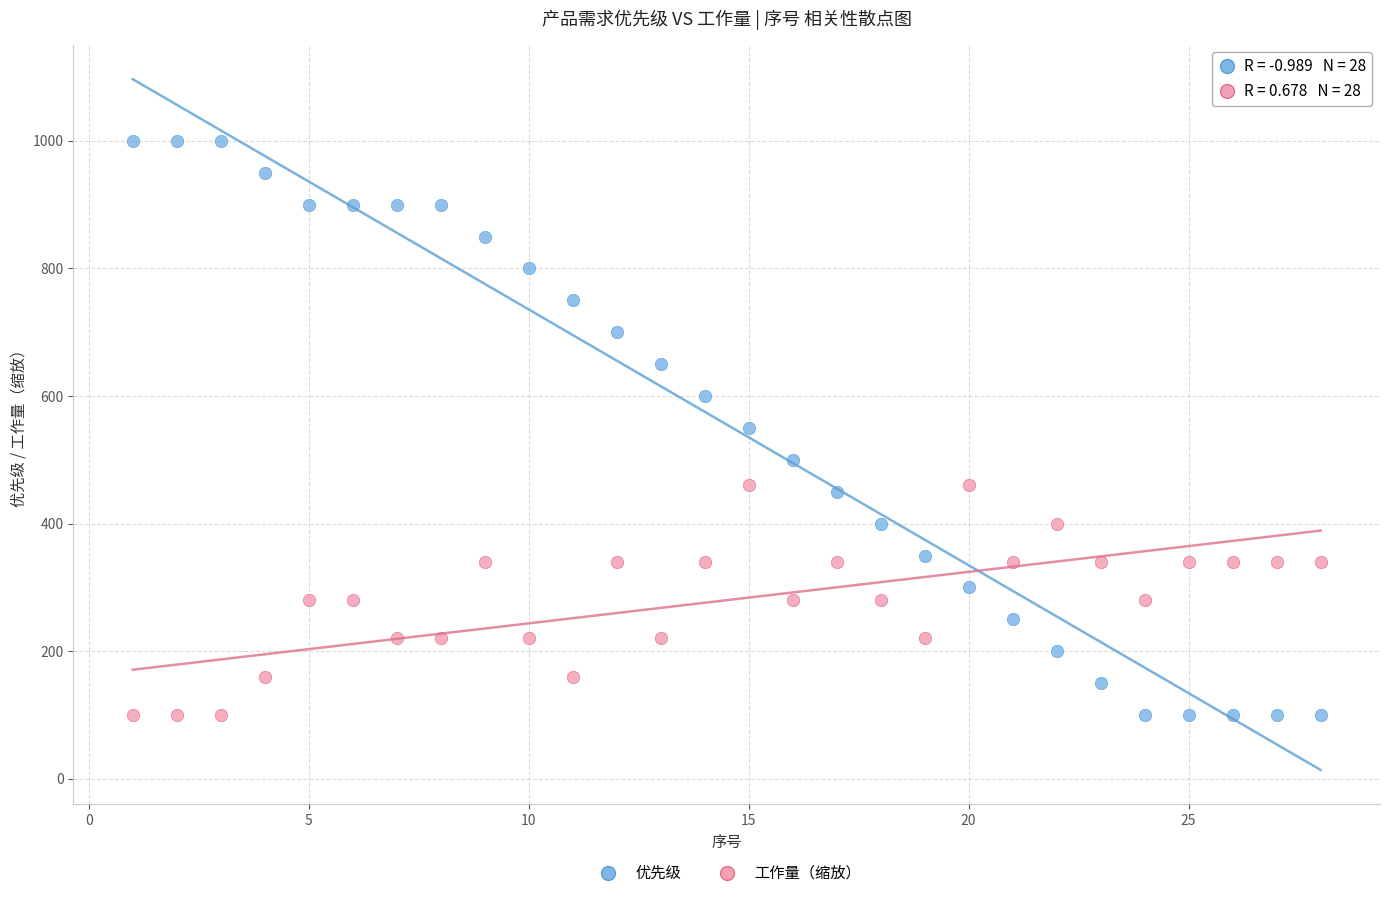

Across all data points, what is the range of X values (max minus min)?

27